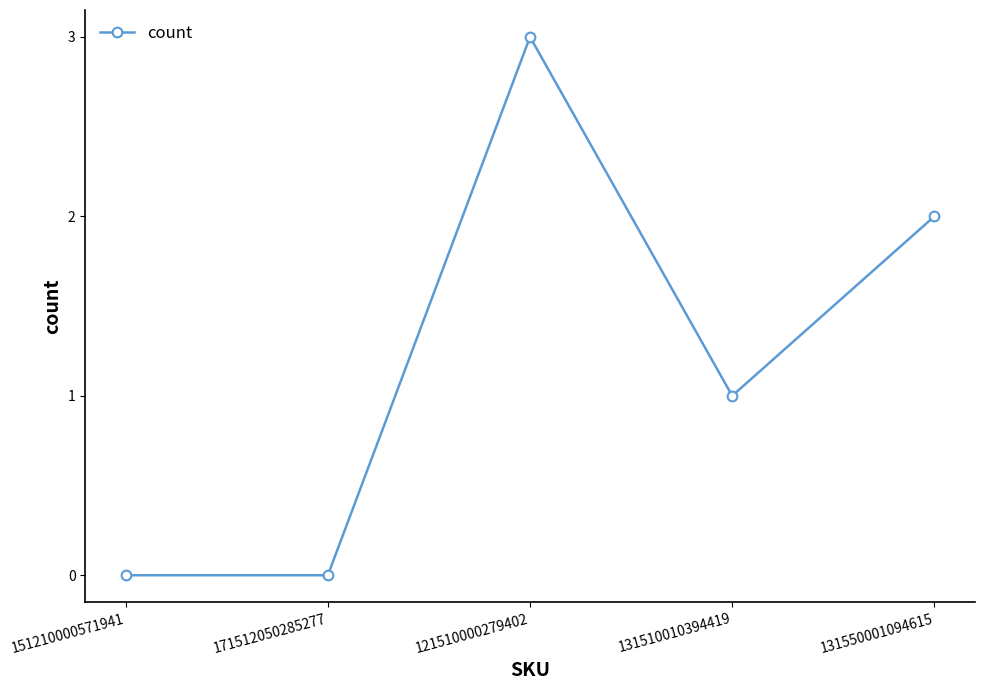

What is the difference between the maximum and second lowest values?

3